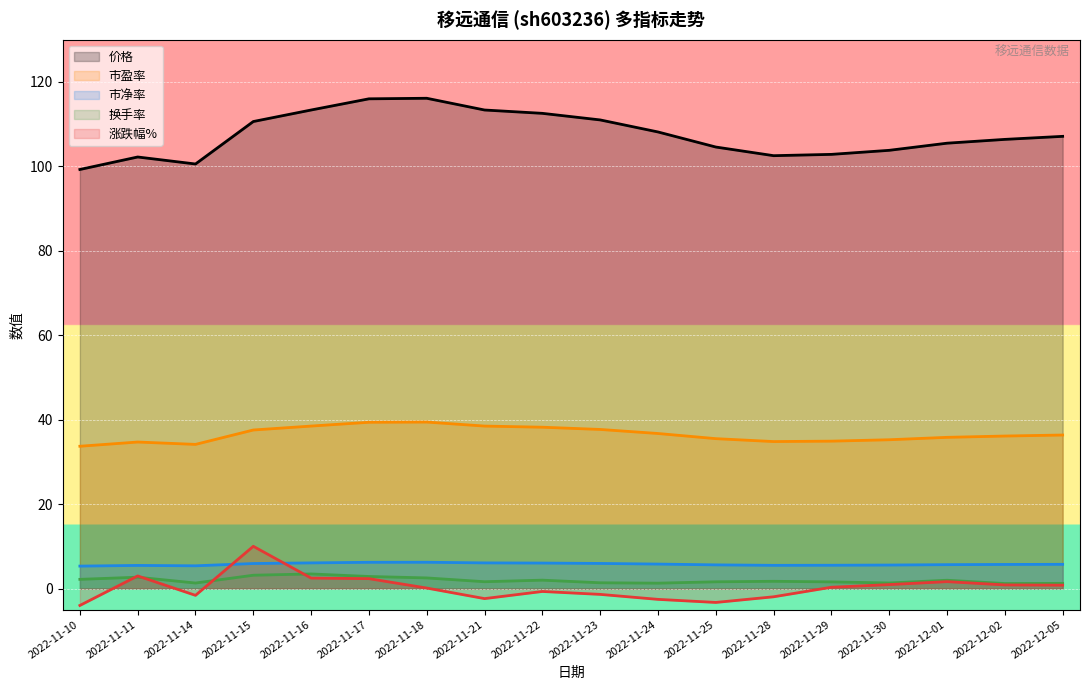

At which label does 市盈率 reach its minimum?

2022-11-10